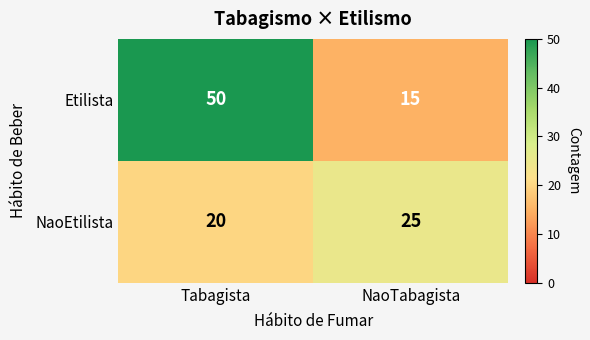

Rank the series by their average value, from lowest to highest.

NaoEtilista, Etilista